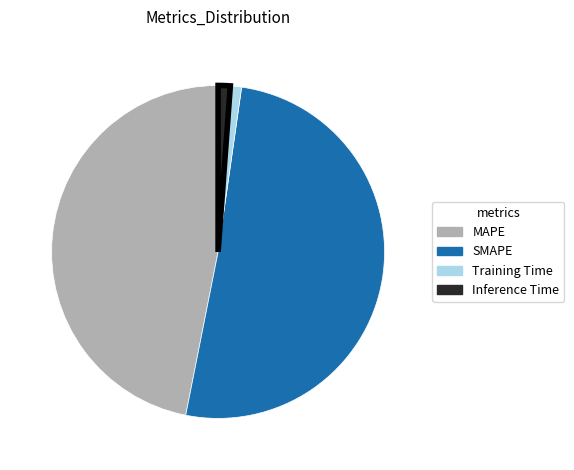

What is the majority slice?

SMAPE